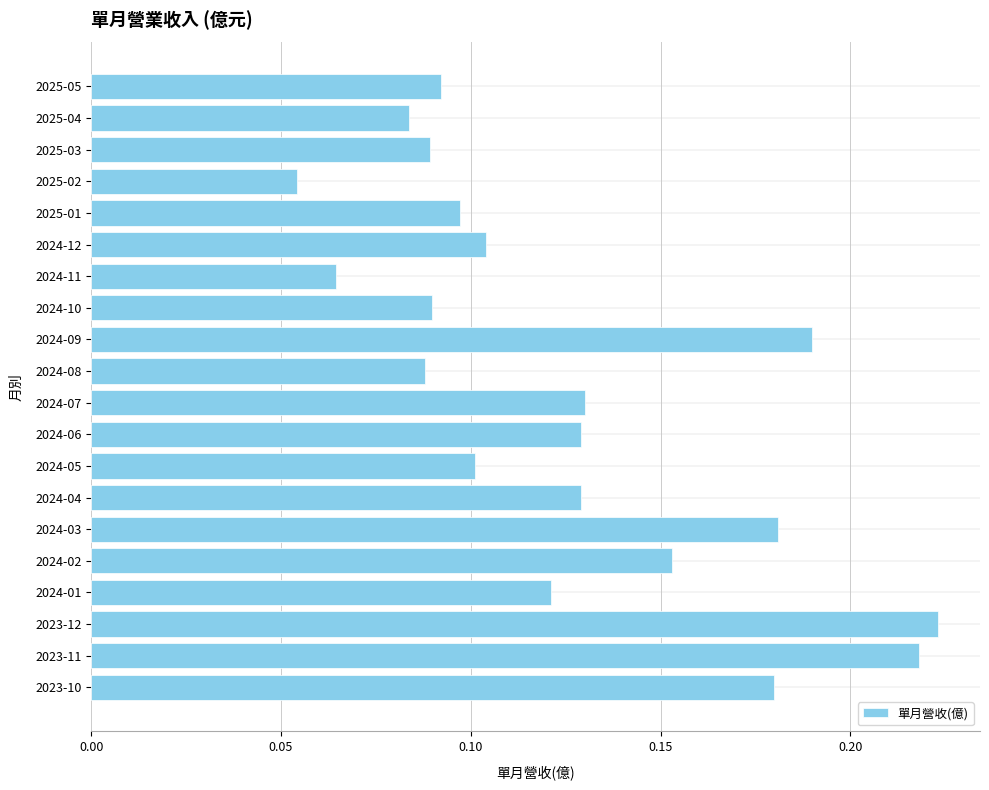

The value at 2025-04 is 0.1. True or false?

True